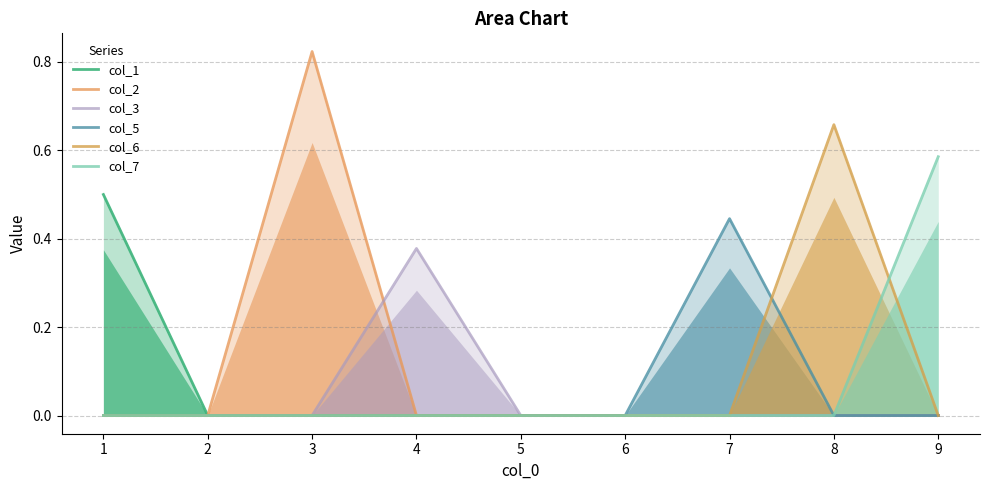

True or false: col_1 has more than 0 points higher than both neighbors.

False